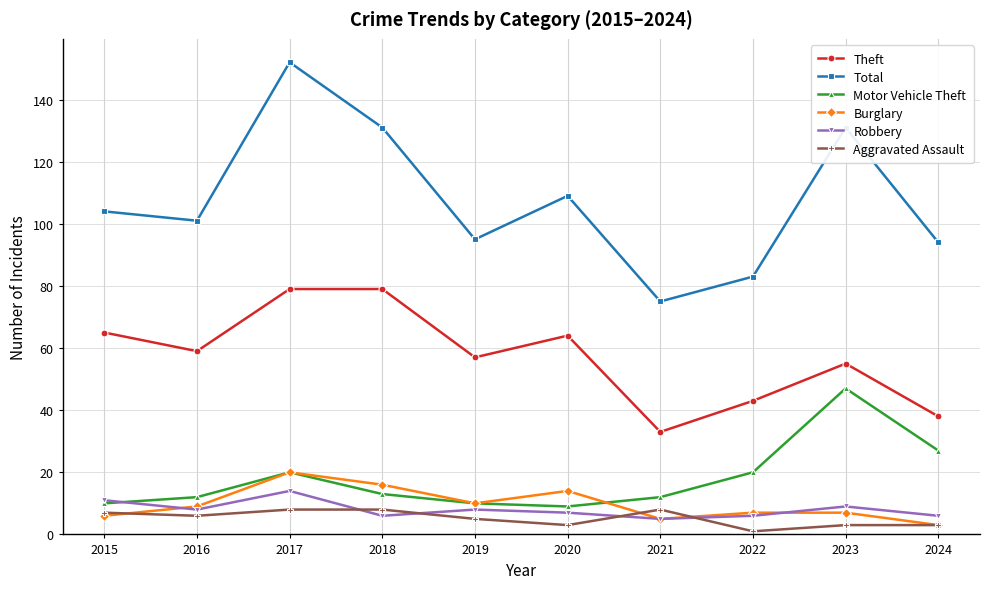

Is it true that Aggravated Assault equals 3 at 2020?

True